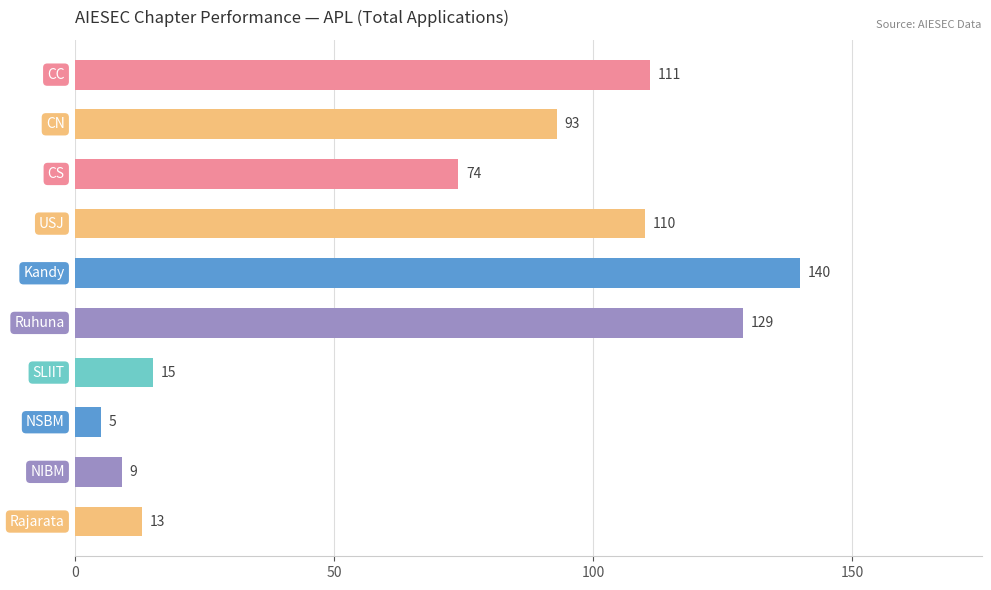

What is the ratio of the value at USJ to the value at CS?

1.5